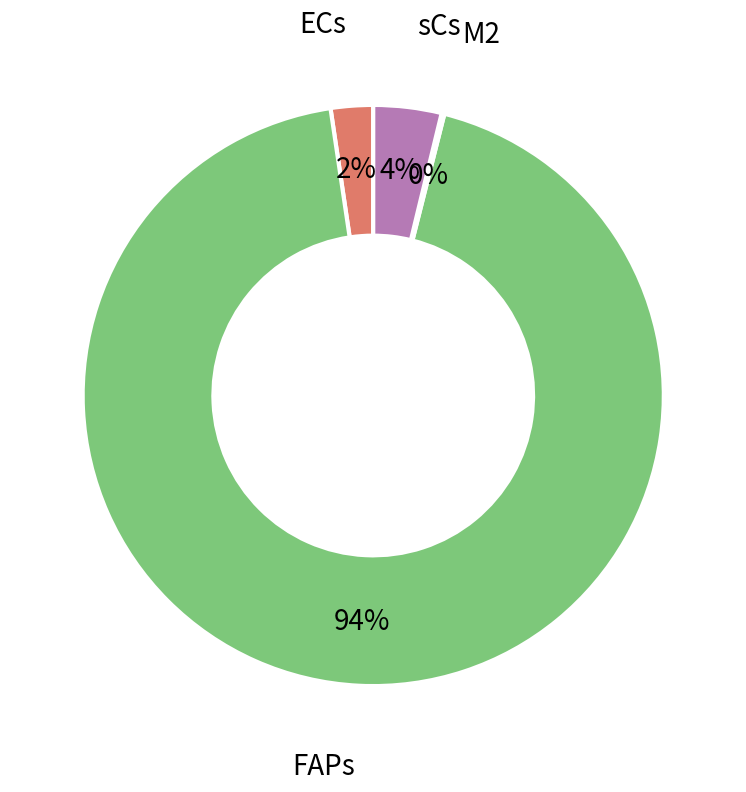

To the nearest percent, what is the difference between the largest and smallest slice percentages?

94%